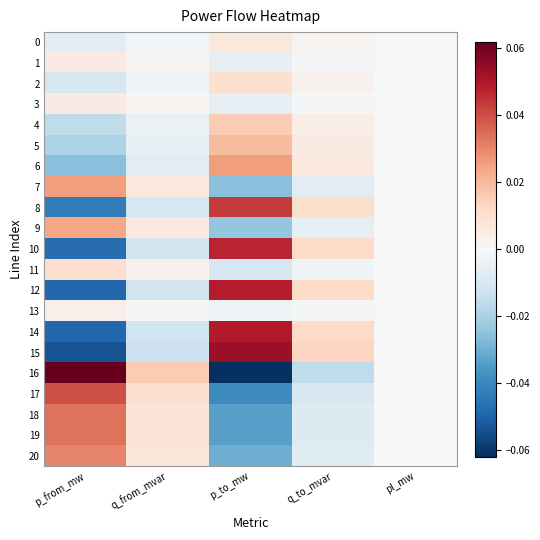

Which series has the largest range (max minus min)?

16